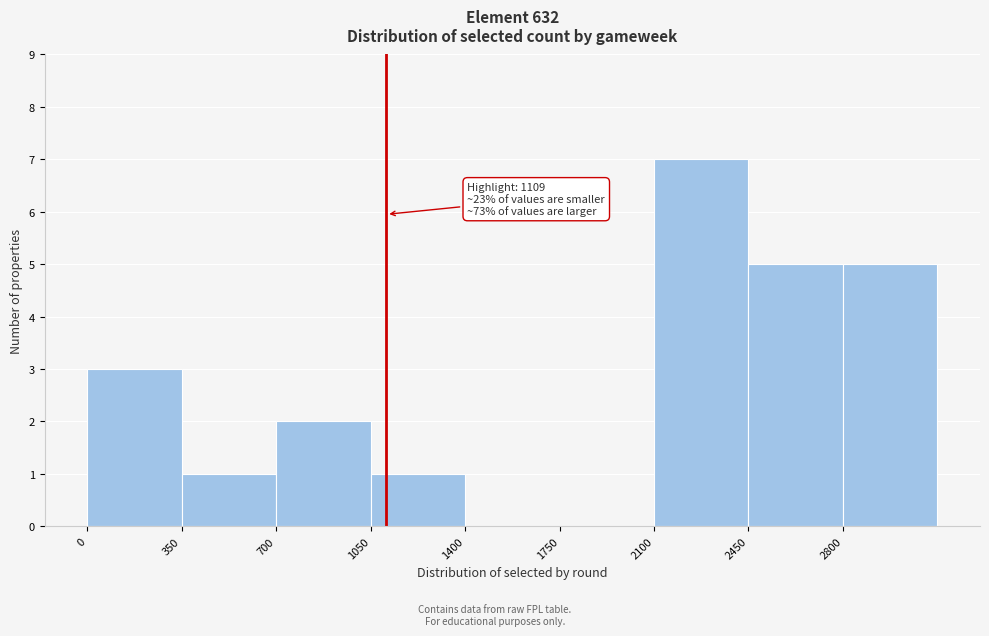

Over which range of the x-axis is the bar tallest?

2100 to 2450